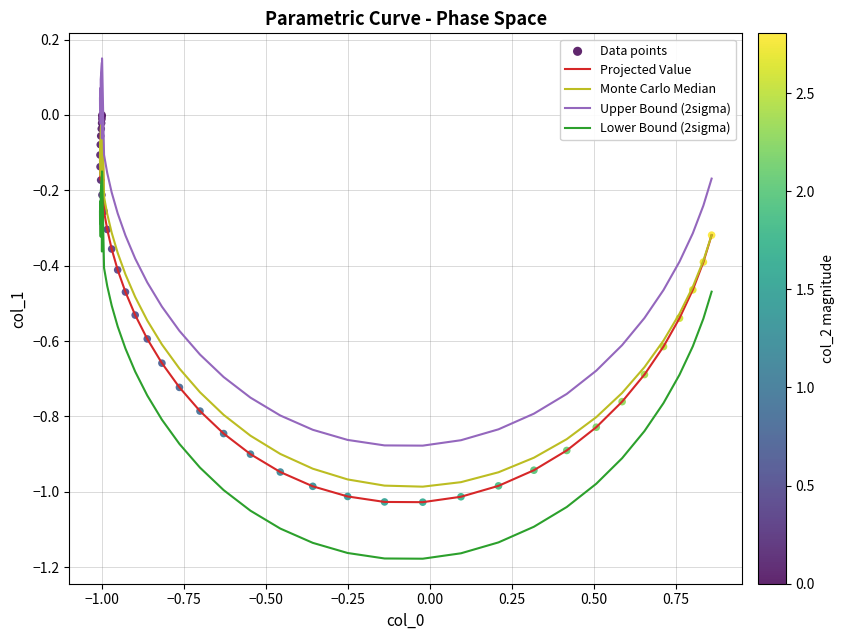

True or false: Projected Value and Lower Bound (2sigma) cross at least once.

False